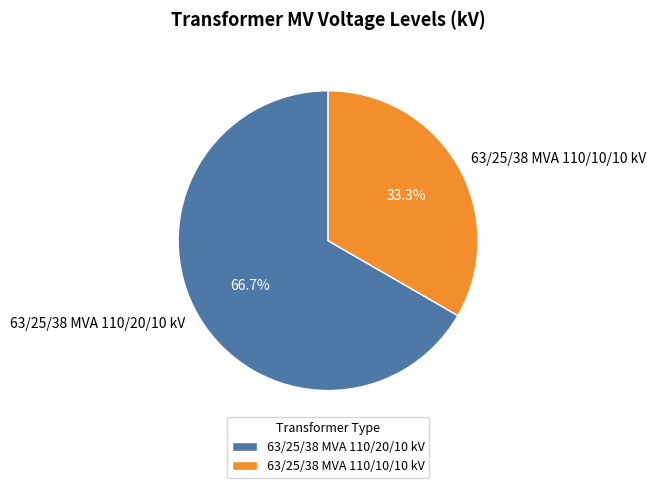

Between 63/25/38 MVA 110/20/10 kV and 63/25/38 MVA 110/10/10 kV, which is larger?

63/25/38 MVA 110/20/10 kV